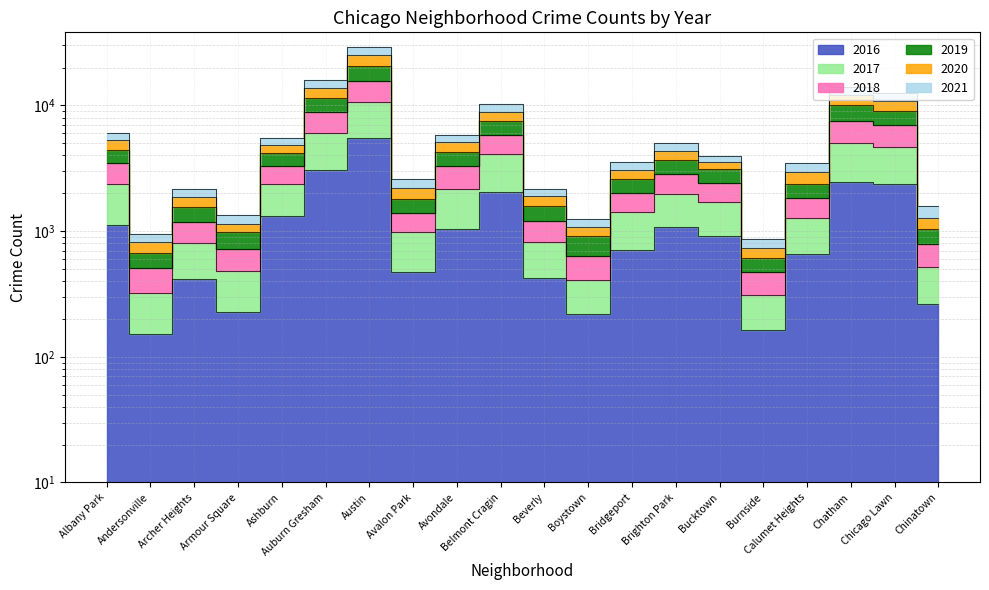

Where is the first local maximum for 2017?

Archer Heights